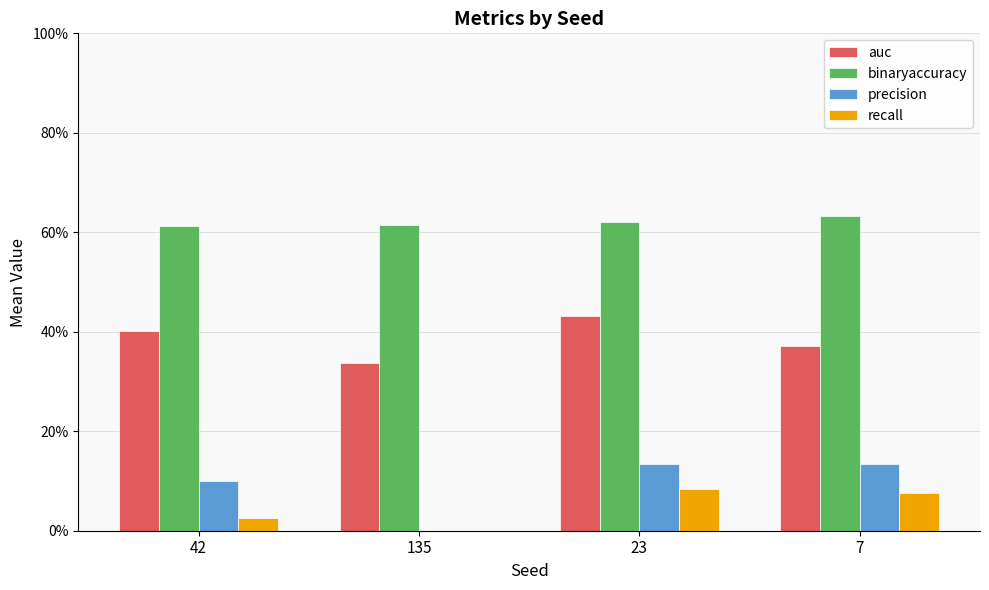

Read the binaryaccuracy value at 135.

0.6